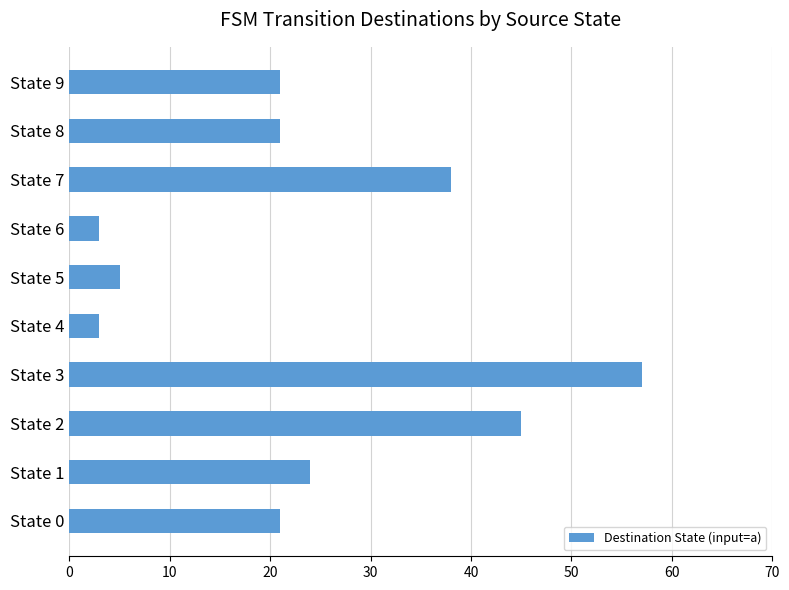

Where is the data nearest to the value 30?

State 1